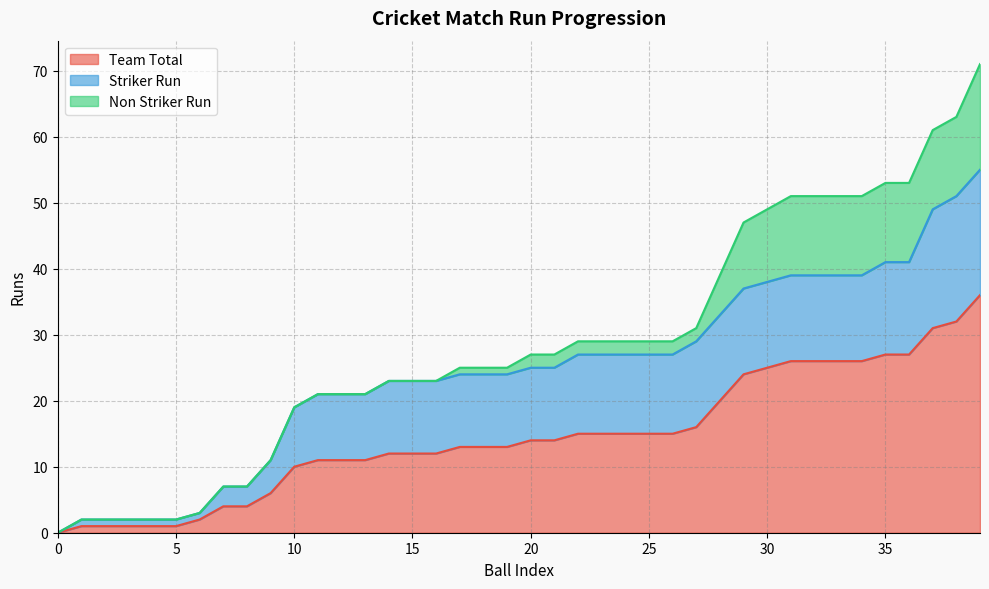

Which series has the widest spread of values?

Team Total